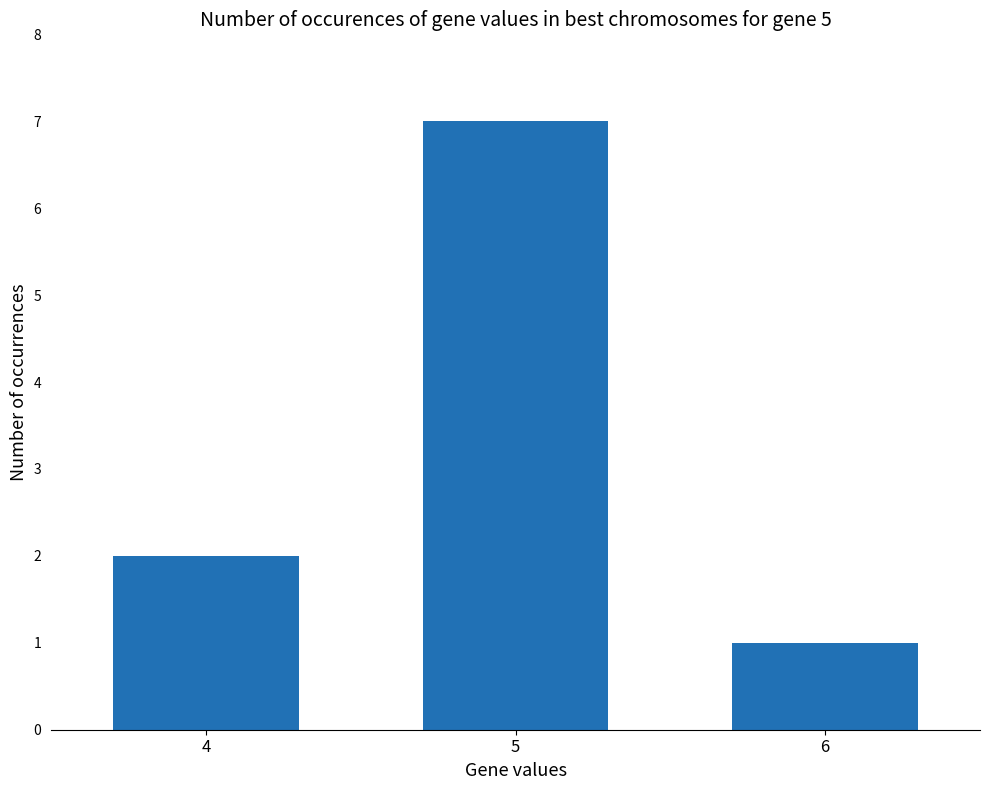

At which label is the value closest to 4?

4